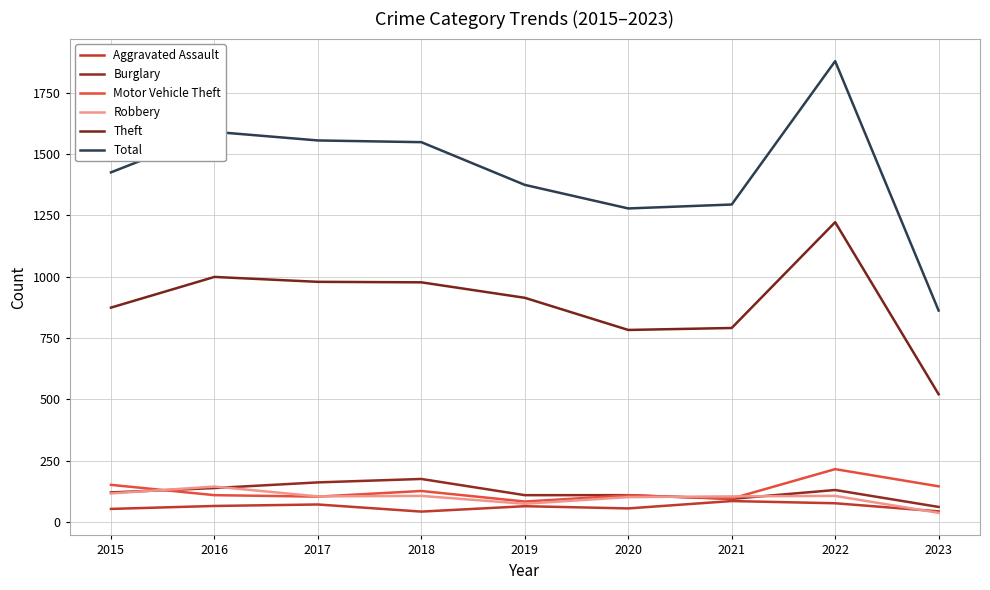

Is this an area chart (filled region under the line)?

No